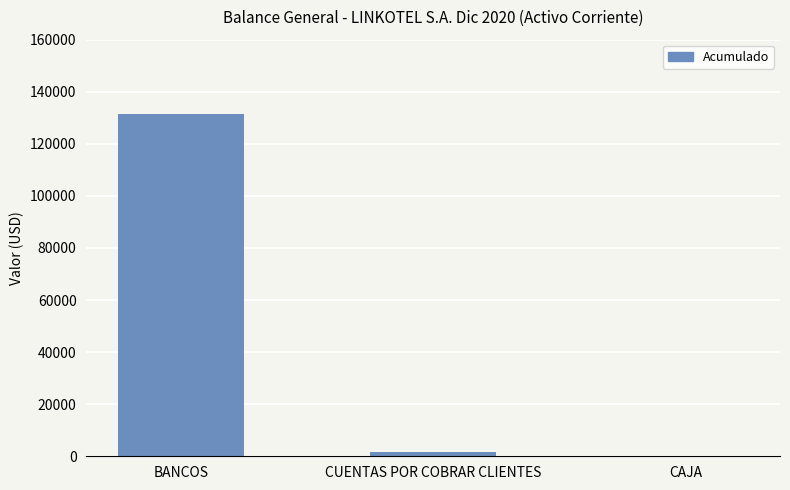

The value at BANCOS is 208000.0. True or false?

False